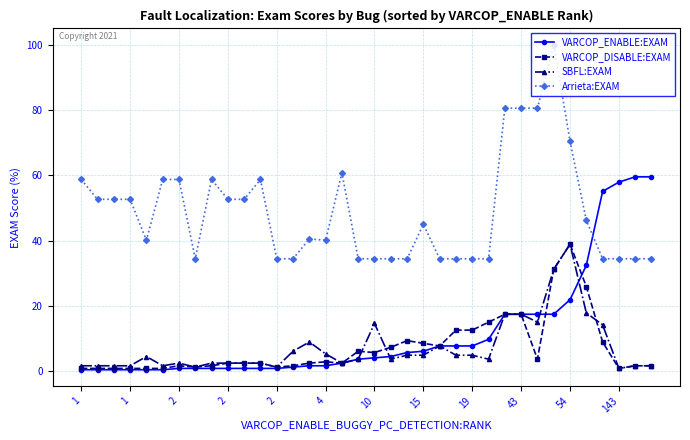

True or false: SBFL:EXAM has more than 1 interior local peaks.

True